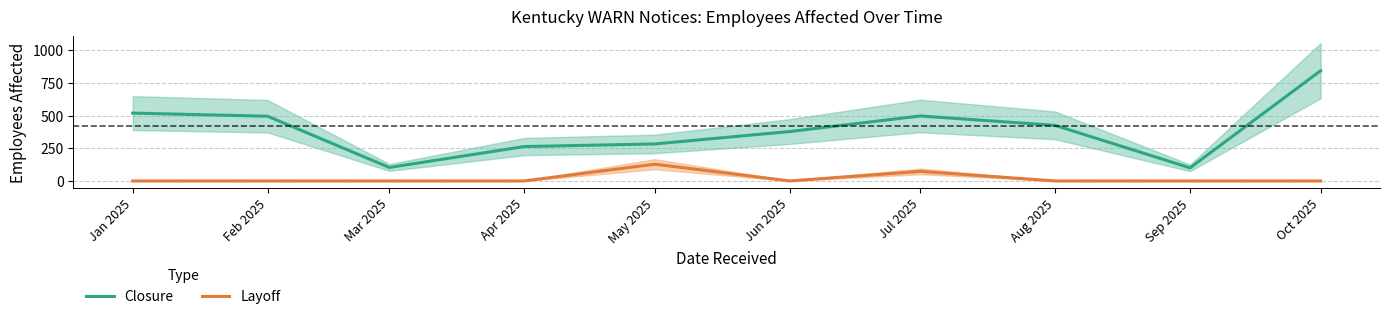

What is the sum of the Layoff values at May 2025 and Aug 2025?

128